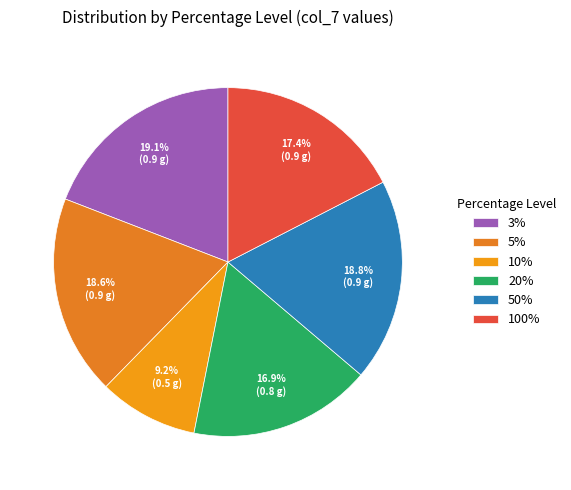

To the nearest percent, what is the difference between the 10% and 5% slice percentages?

9%